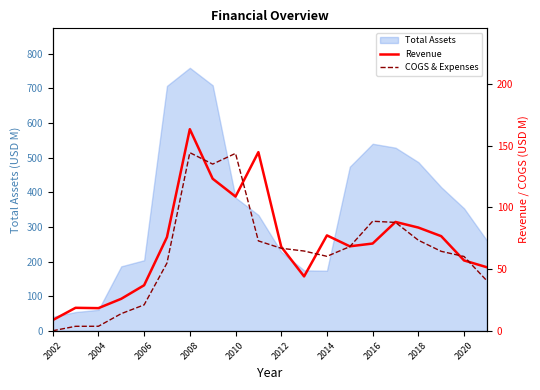

What is the maximum value shown in the chart?

163.2